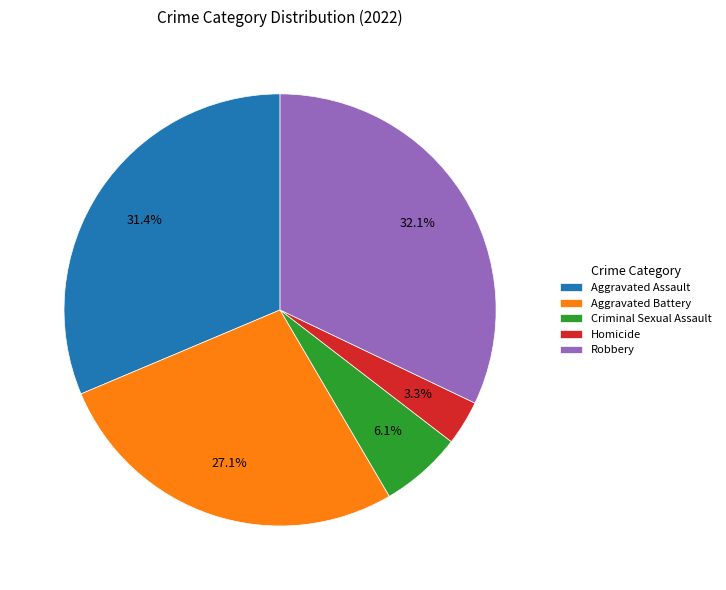

To the nearest percent, what percentage of the pie is Aggravated Assault?

31%